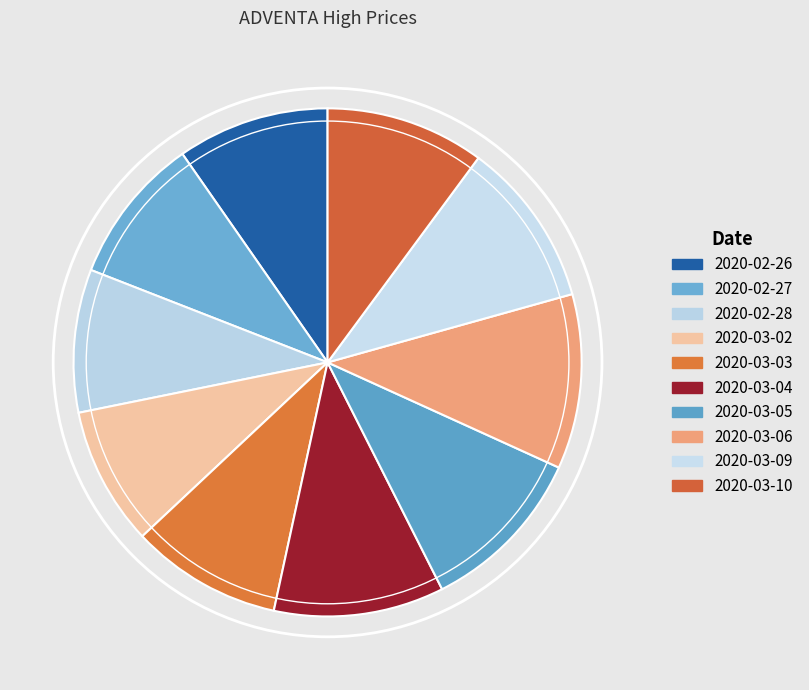

To the nearest percent, what is the combined percentage of 2020-03-10 and 2020-03-03?

20%